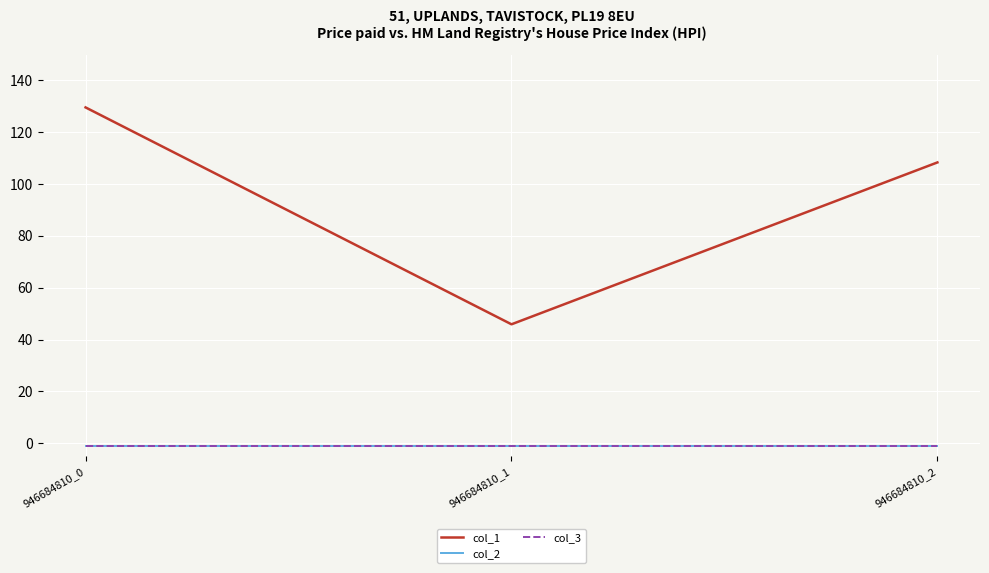

Does the chart display data point markers on the line(s)?

No